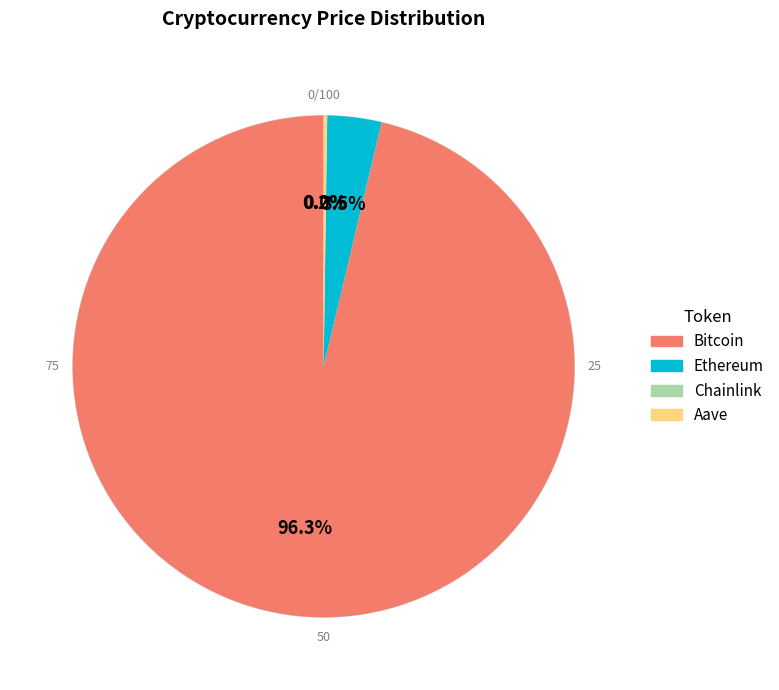

Which slice is the largest?

Bitcoin